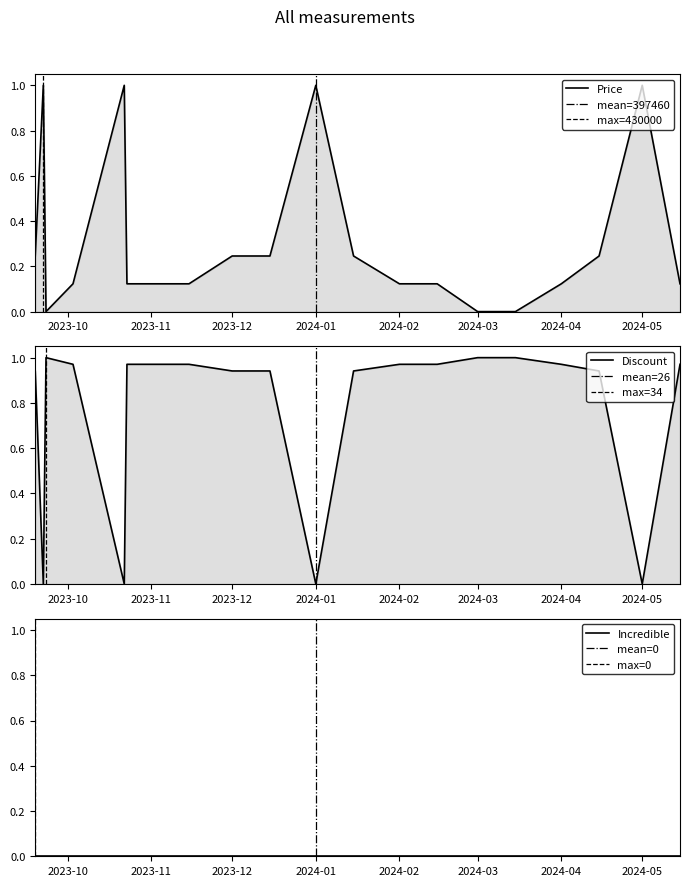

True or false: Price and Discount intersect in this chart.

True